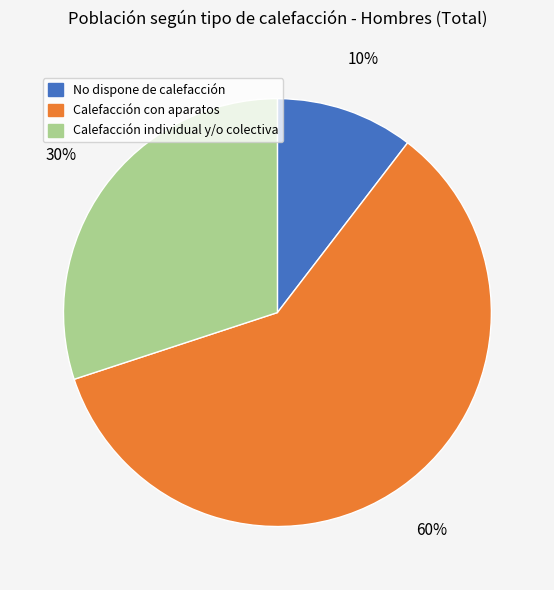

Is the sum of No dispone de calefacción and Calefacción con aparatos greater than half?

Yes